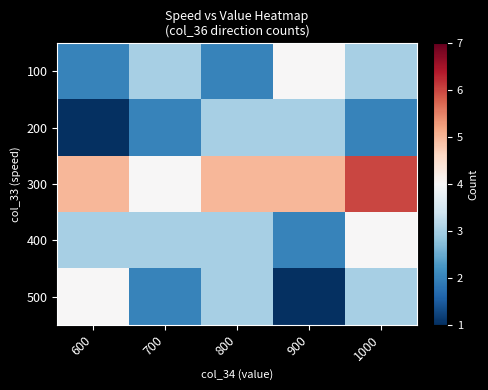

At how many categories does at least one series exceed 1?

5